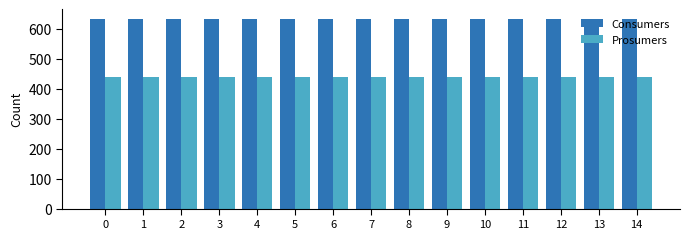

At how many categories does at least one series exceed 531?

15